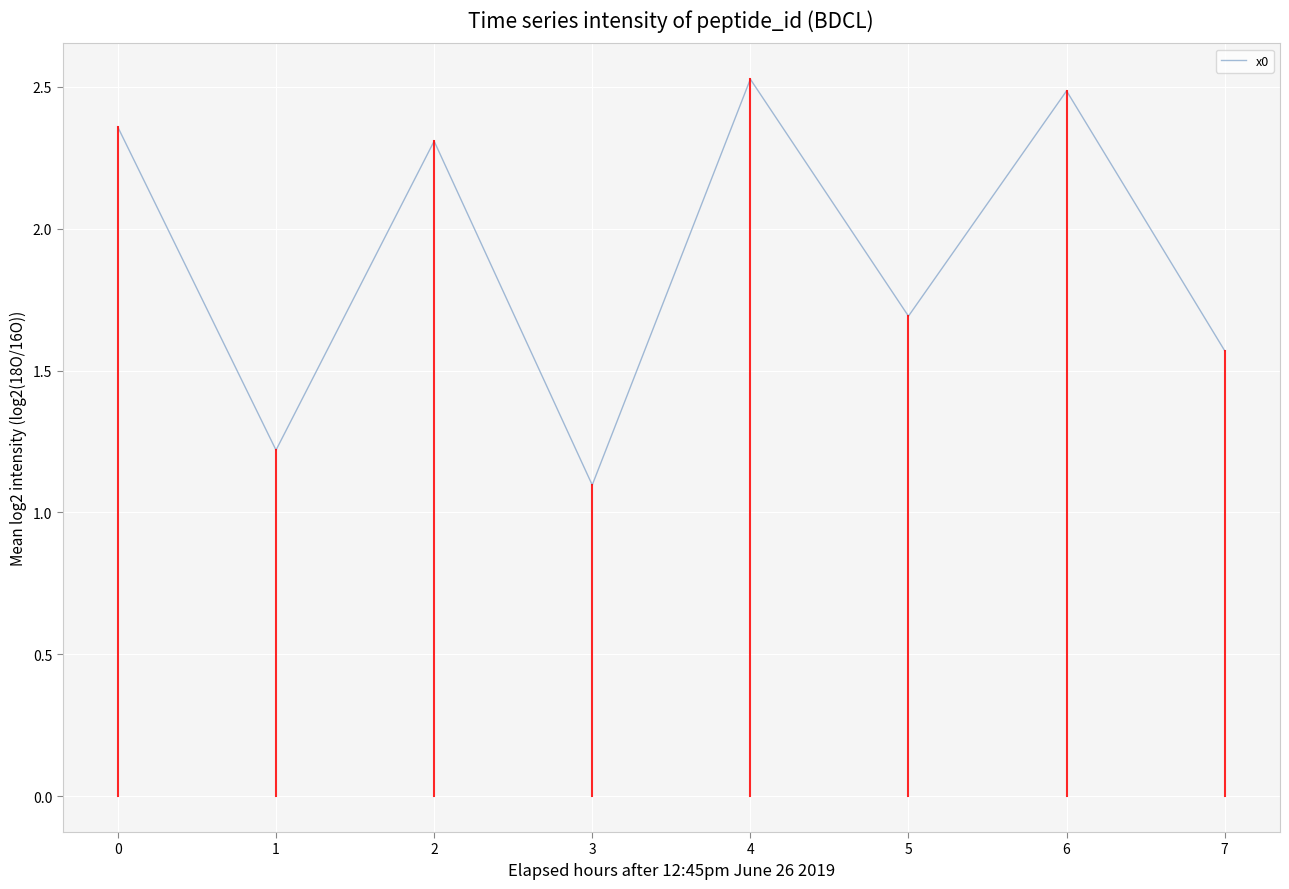

What is the maximum value shown in the chart?

2.5